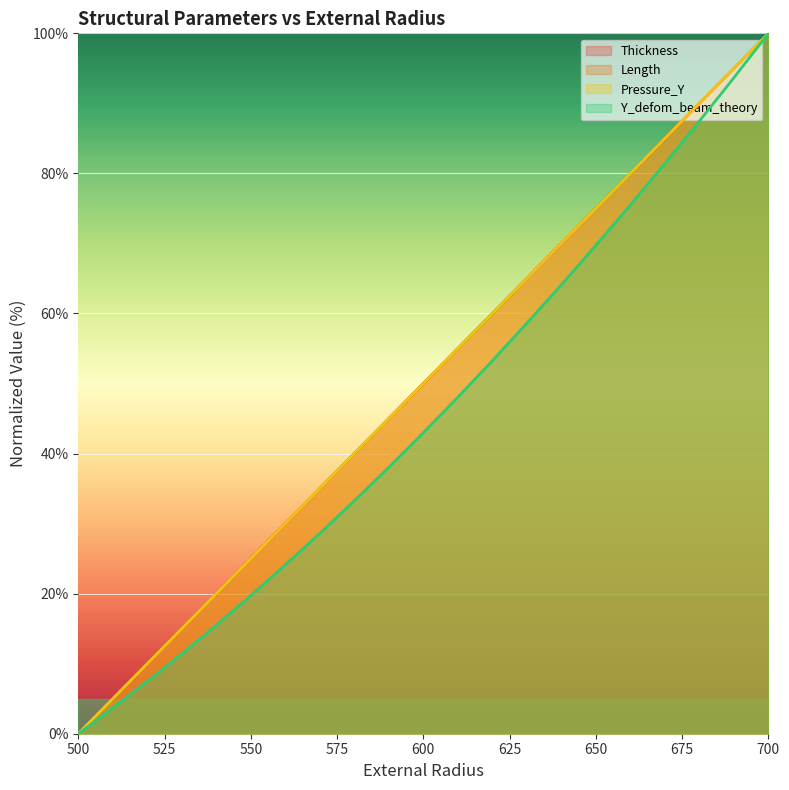

Which category has the highest value across all series?

700